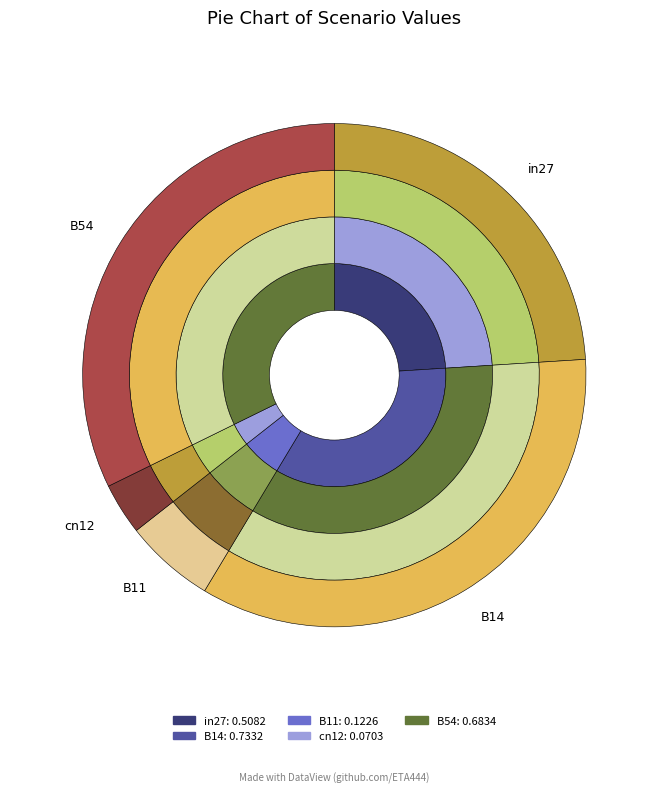

Which has a higher value, cn12 or B54?

B54